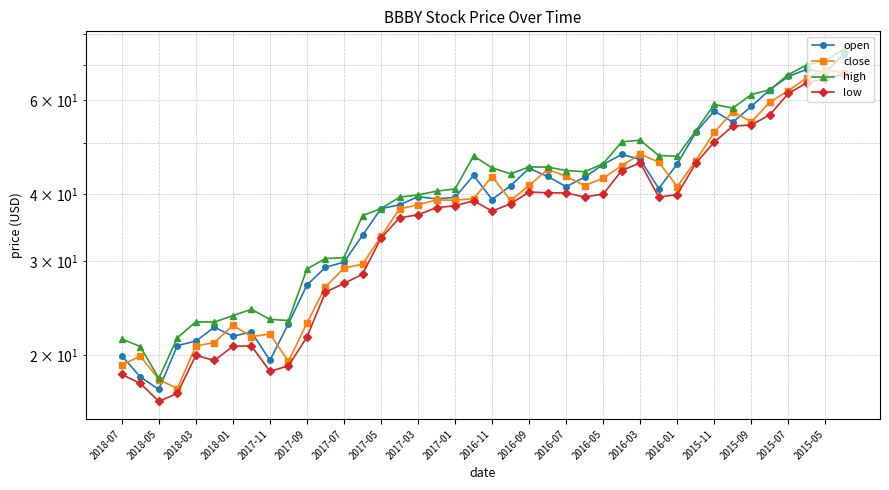

At which category is the sum across all series the highest?

39